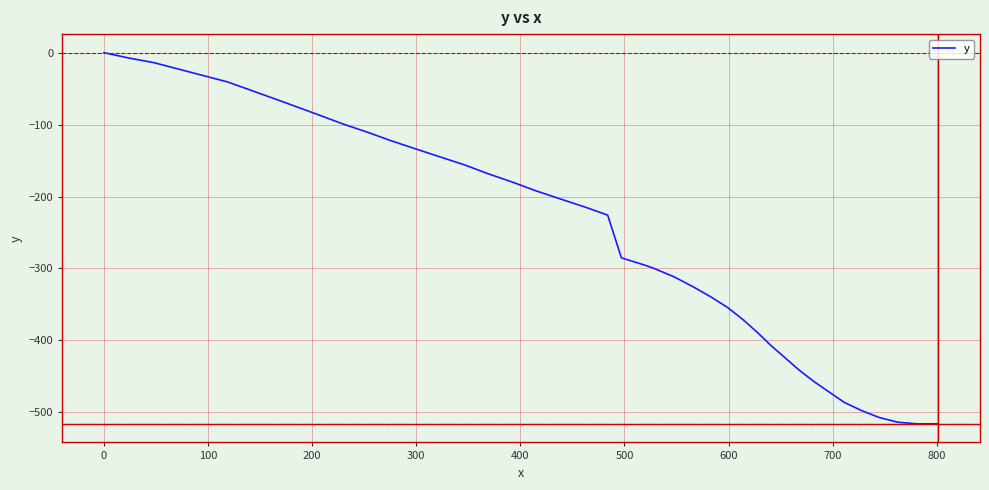

What is the minimum value shown in the chart?

-516.0